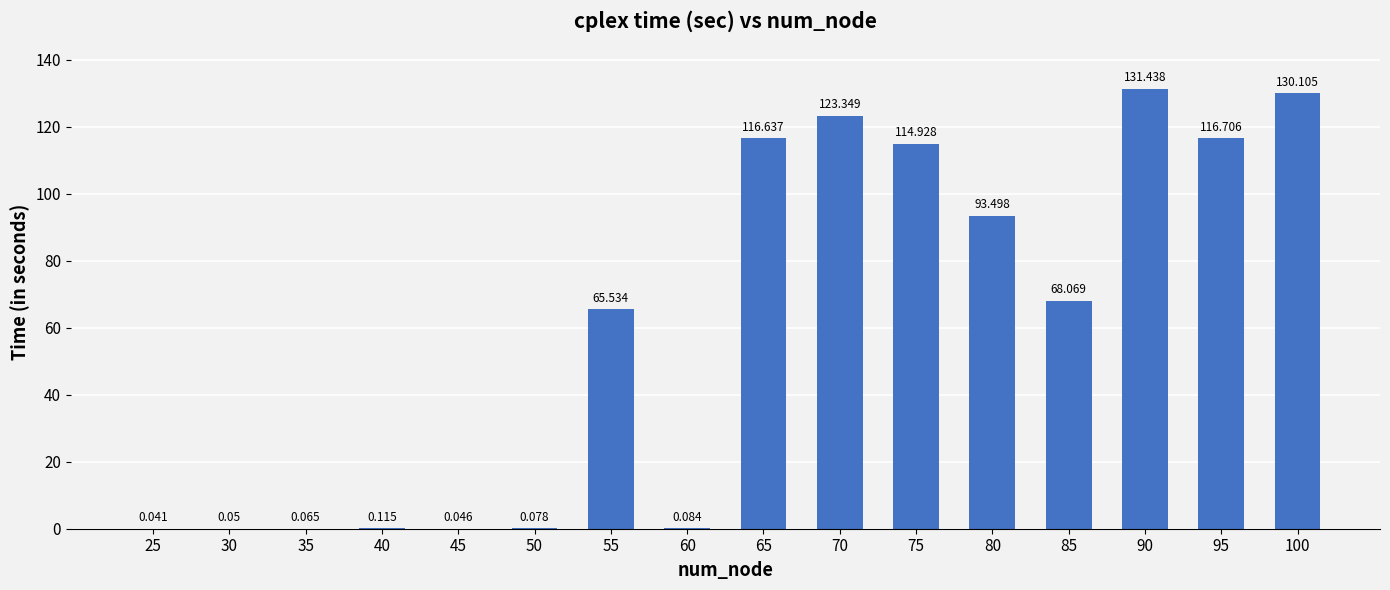

What is the difference between the maximum and minimum values?

131.4